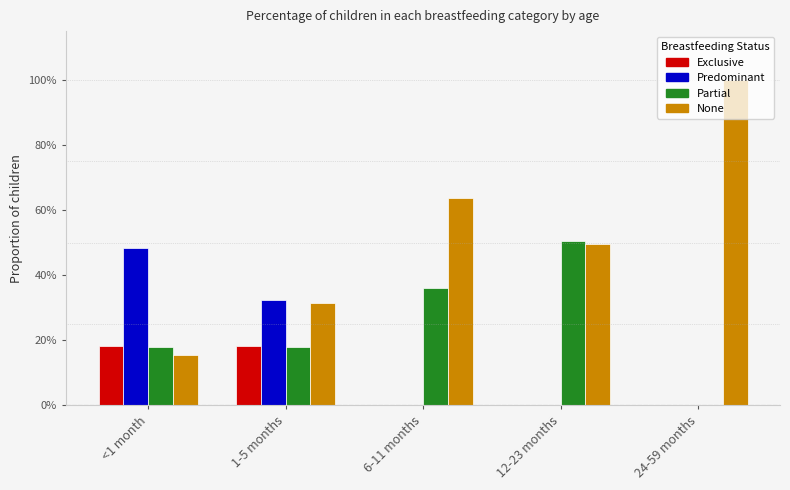

Which series has the largest range (max minus min)?

None